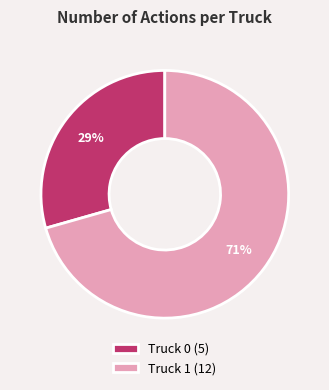

To the nearest percent, what is the average slice percentage?

50%